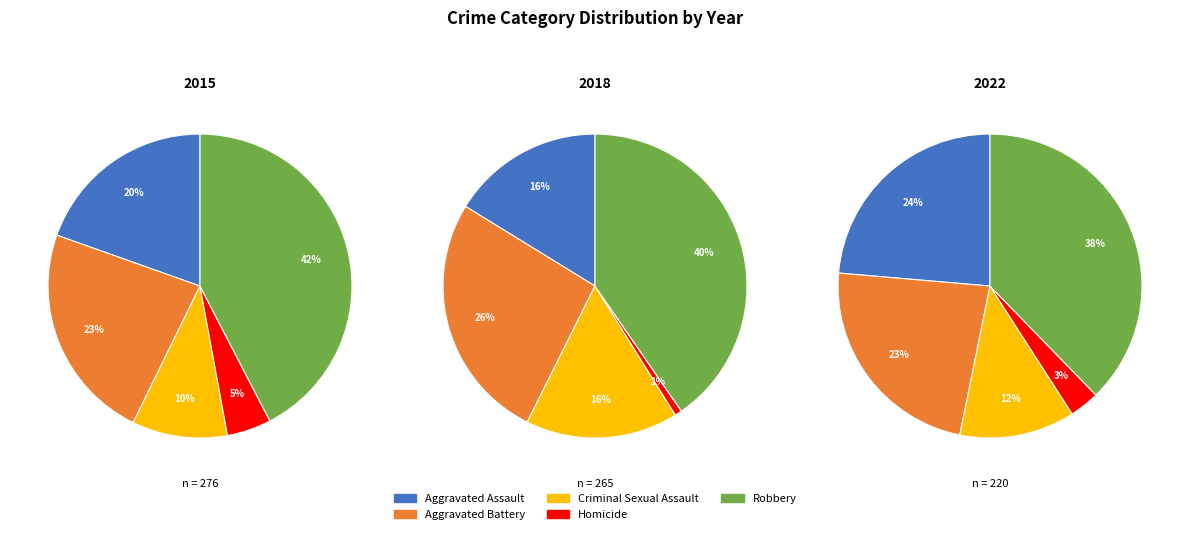

How many slices are in this pie chart?

5